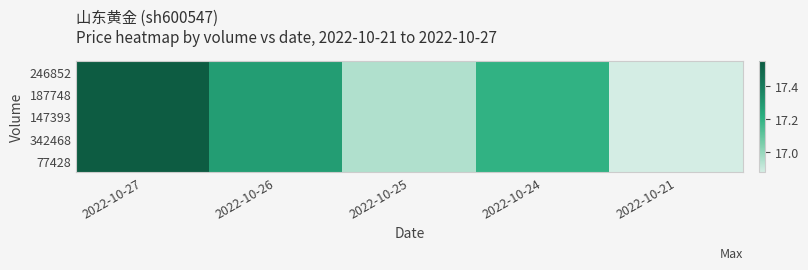

What is the minimum value shown in the chart?

16.9